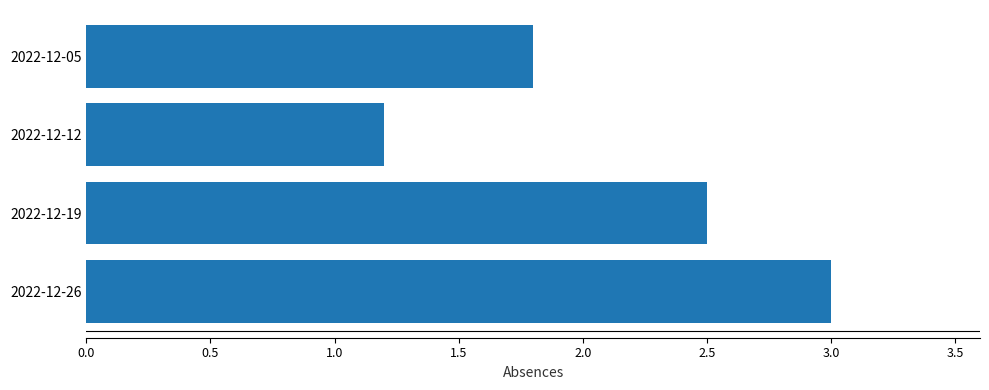

The value at 2022-12-05 is 1.8. True or false?

True